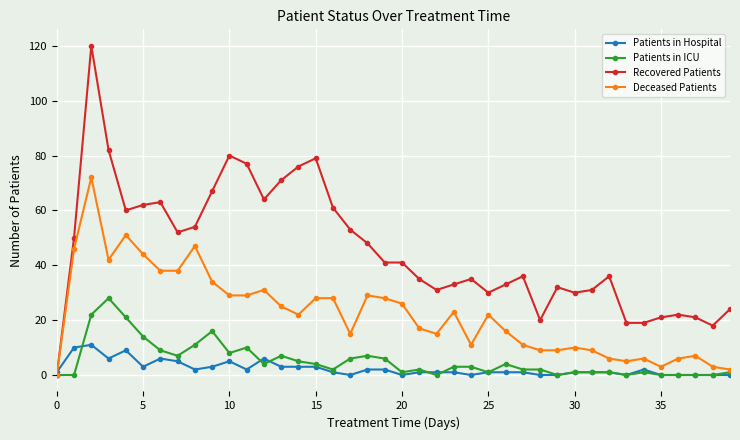

What is the greatest value displayed?

120